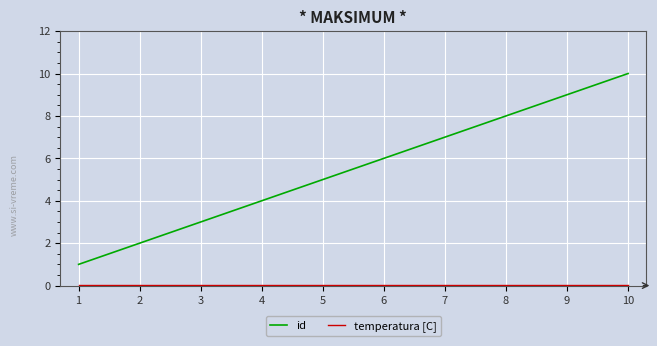

Which label corresponds to the largest value in the chart?

10